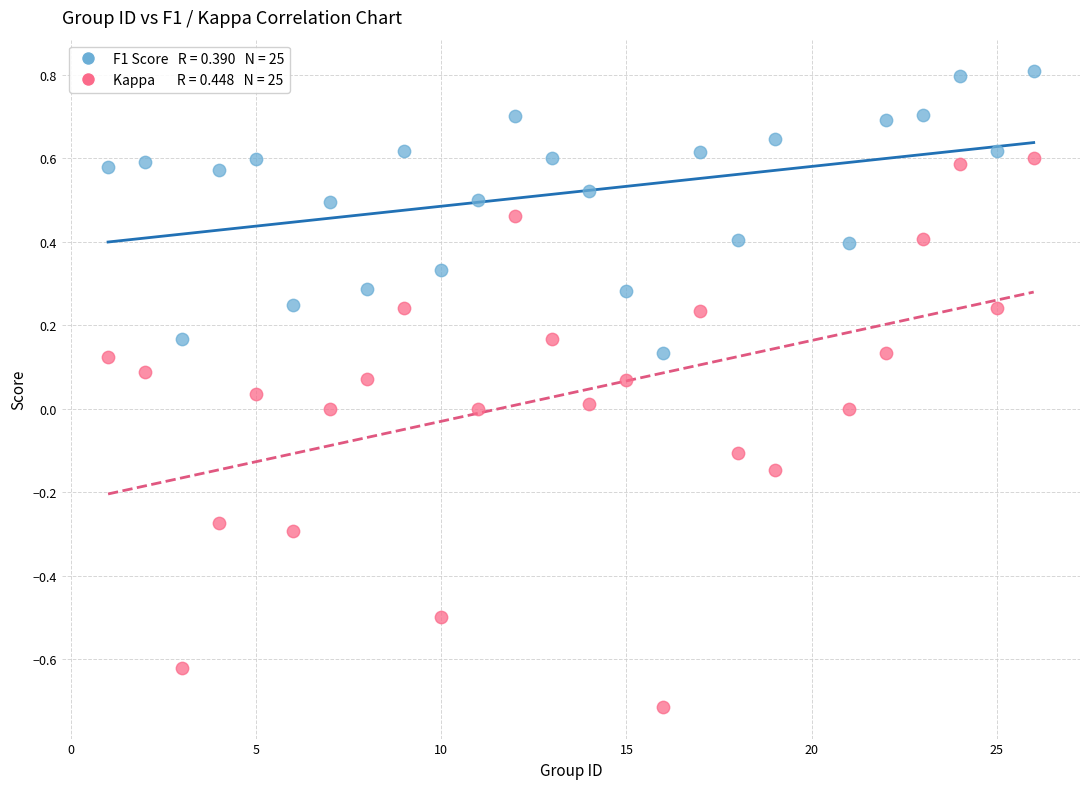

Across all data points, what is the range of Y values (max minus min)?

1.5